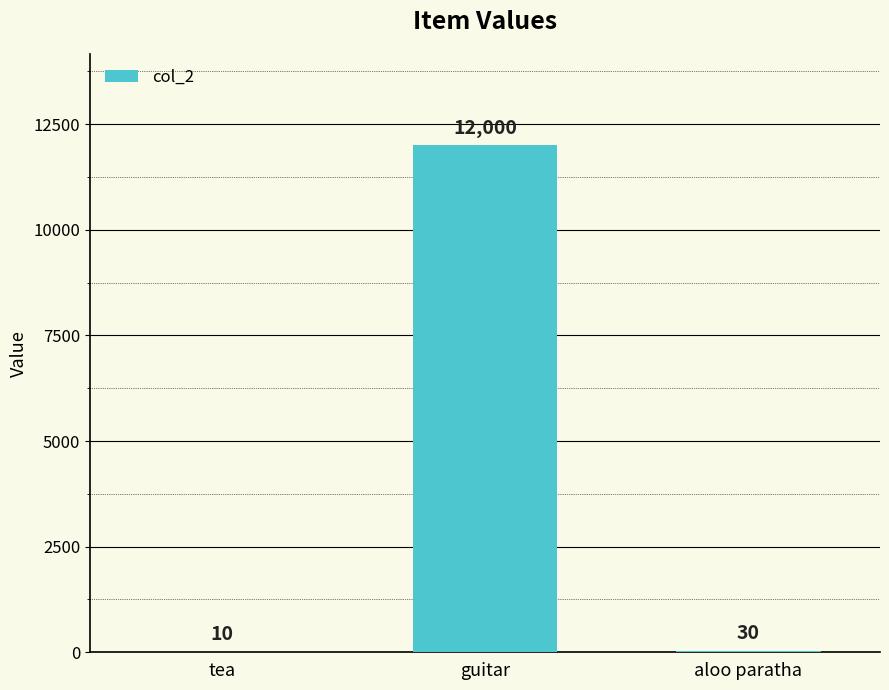

Read the value at aloo paratha.

30